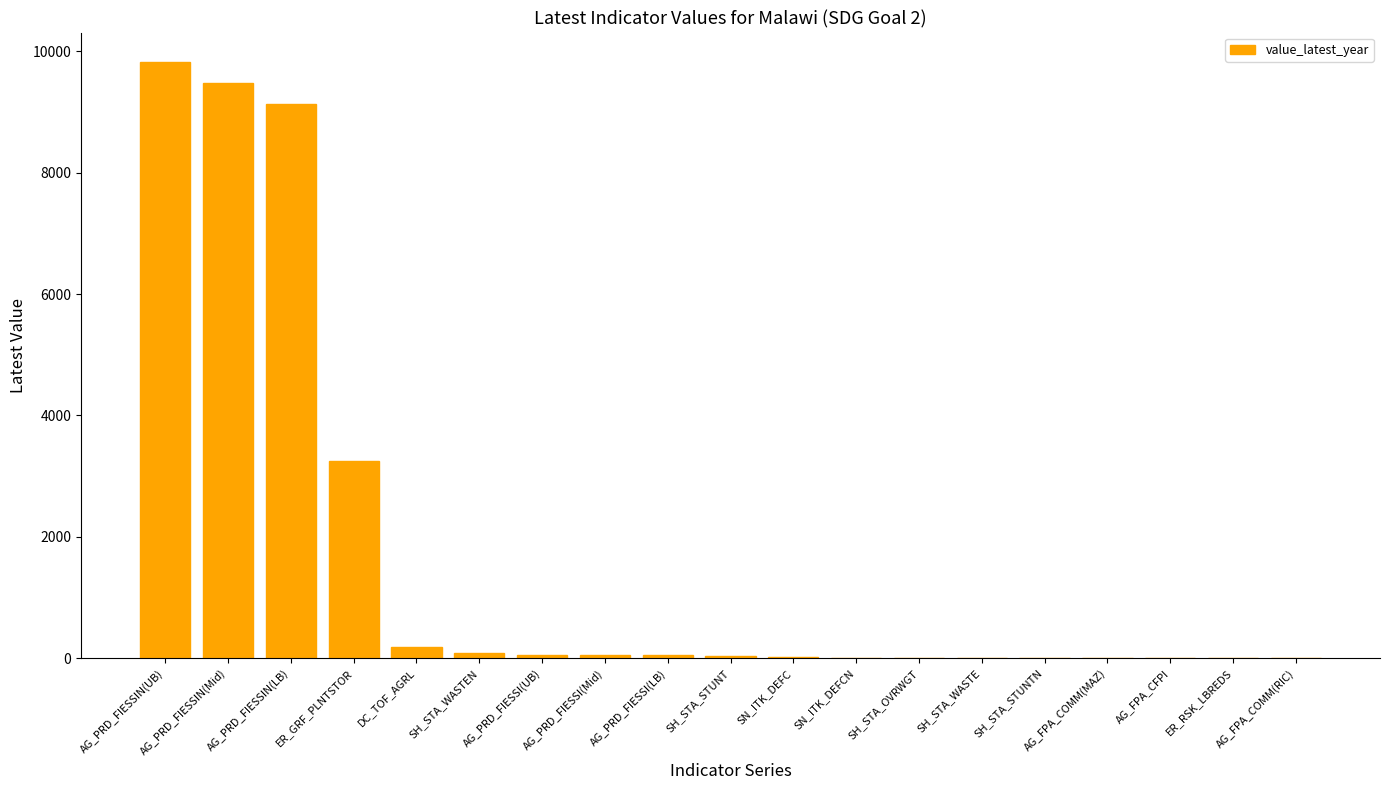

What is the sum of all values?

32195.1